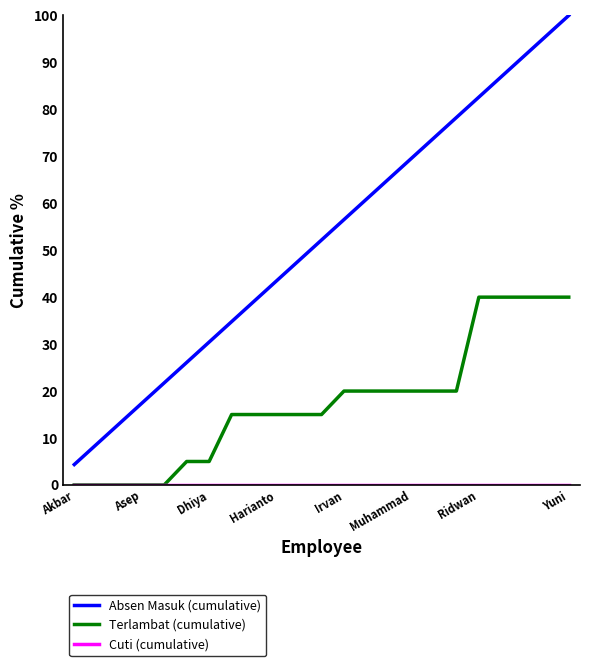

True or false: Absen Masuk (cumulative) and Terlambat (cumulative) intersect in this chart.

False